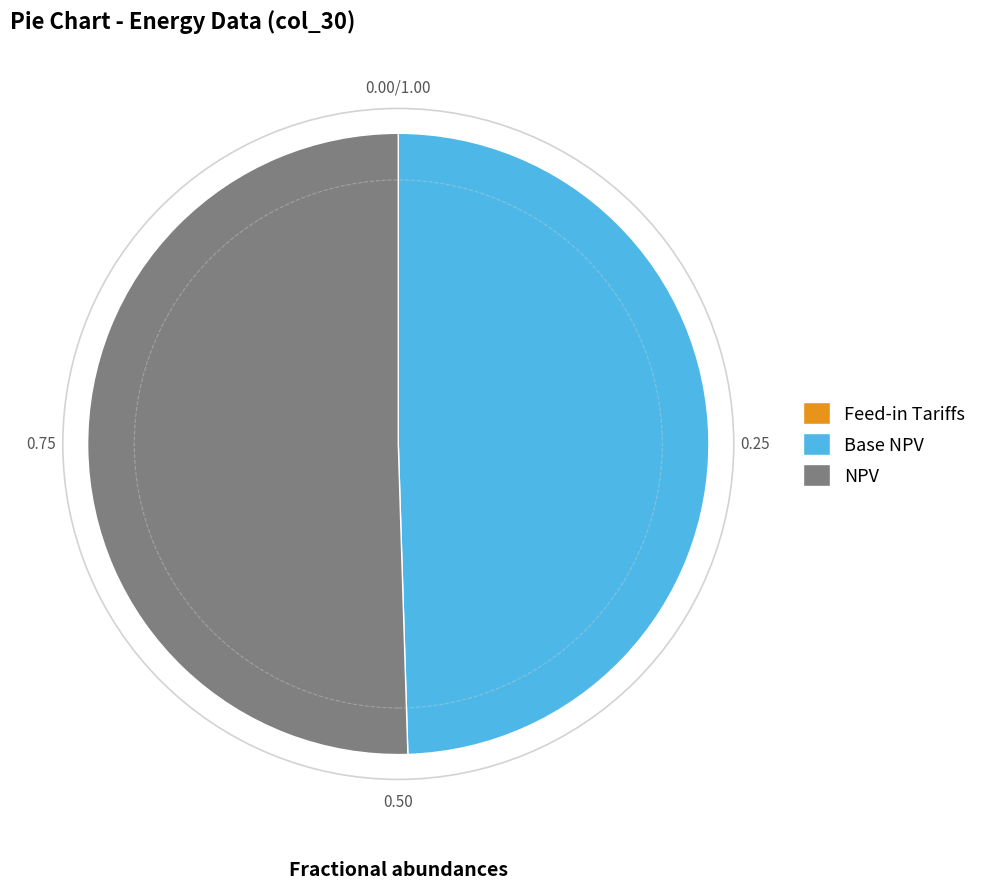

Which slice represents more than half of the pie?

NPV